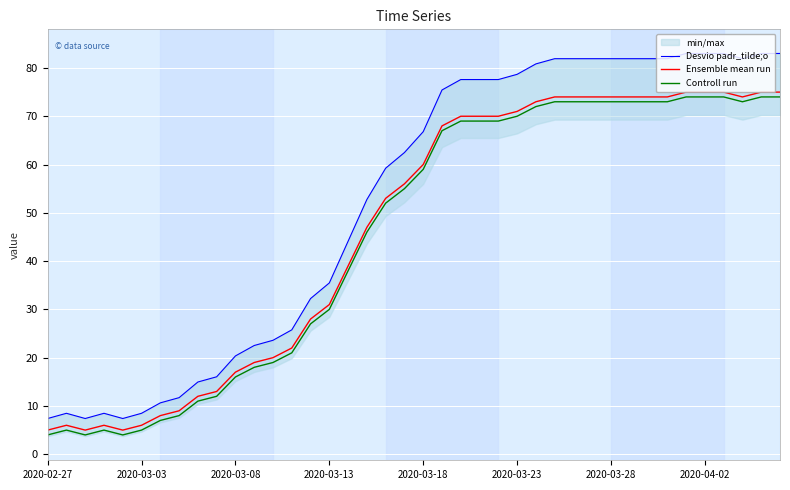

The value of Desvio padr_tilde;o at 27 is 137.0. True or false?

False